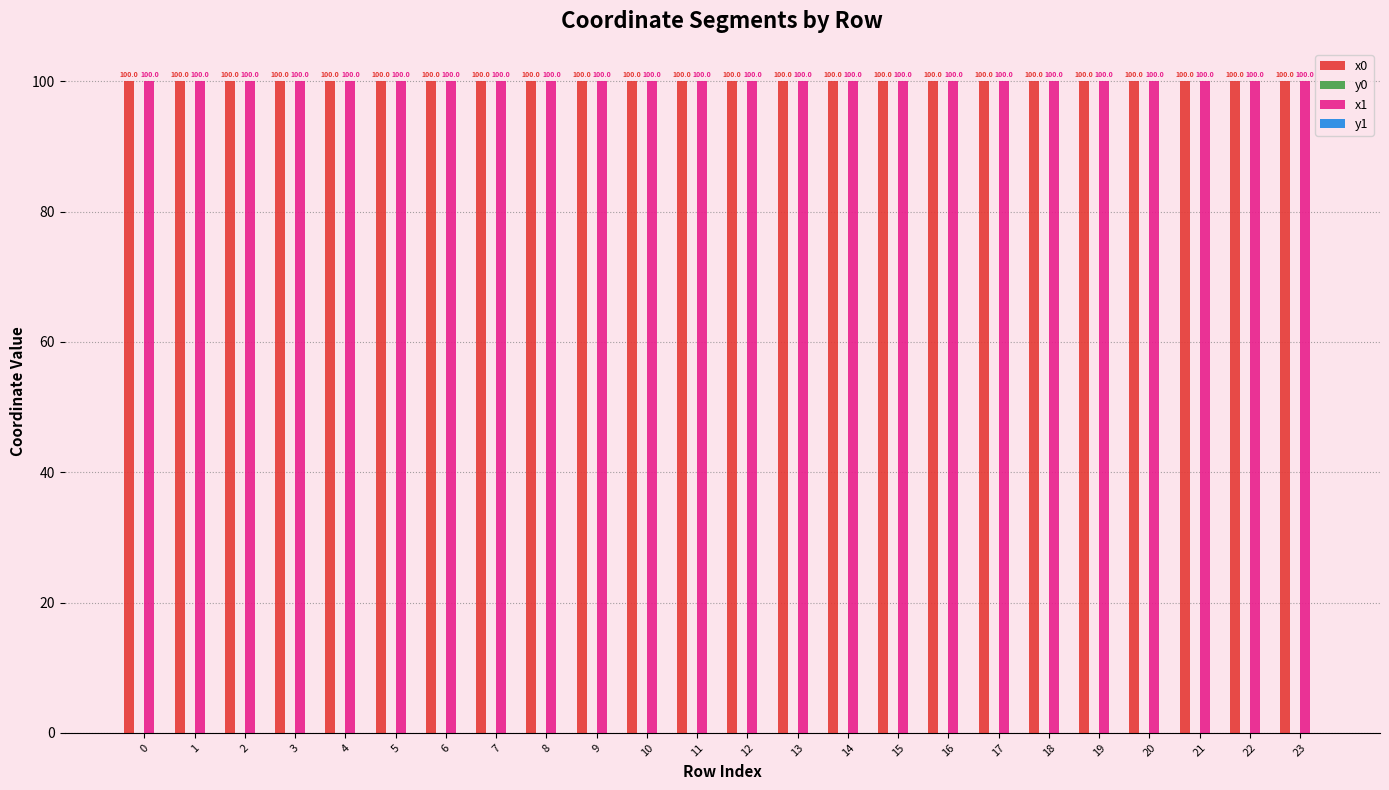

Does the chart contain stacked bars?

No